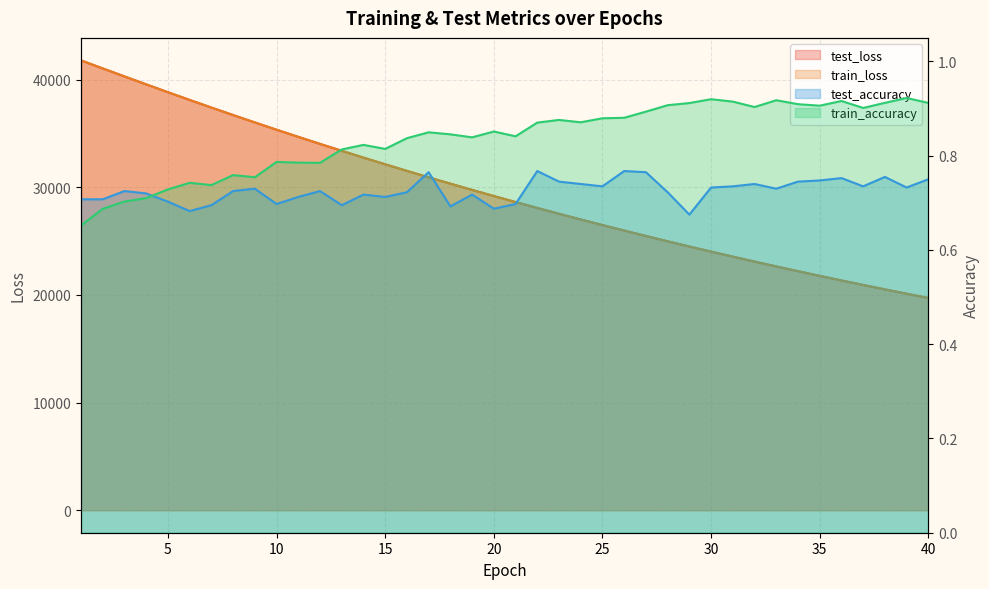

What is the minimum value for test_loss?

19714.8